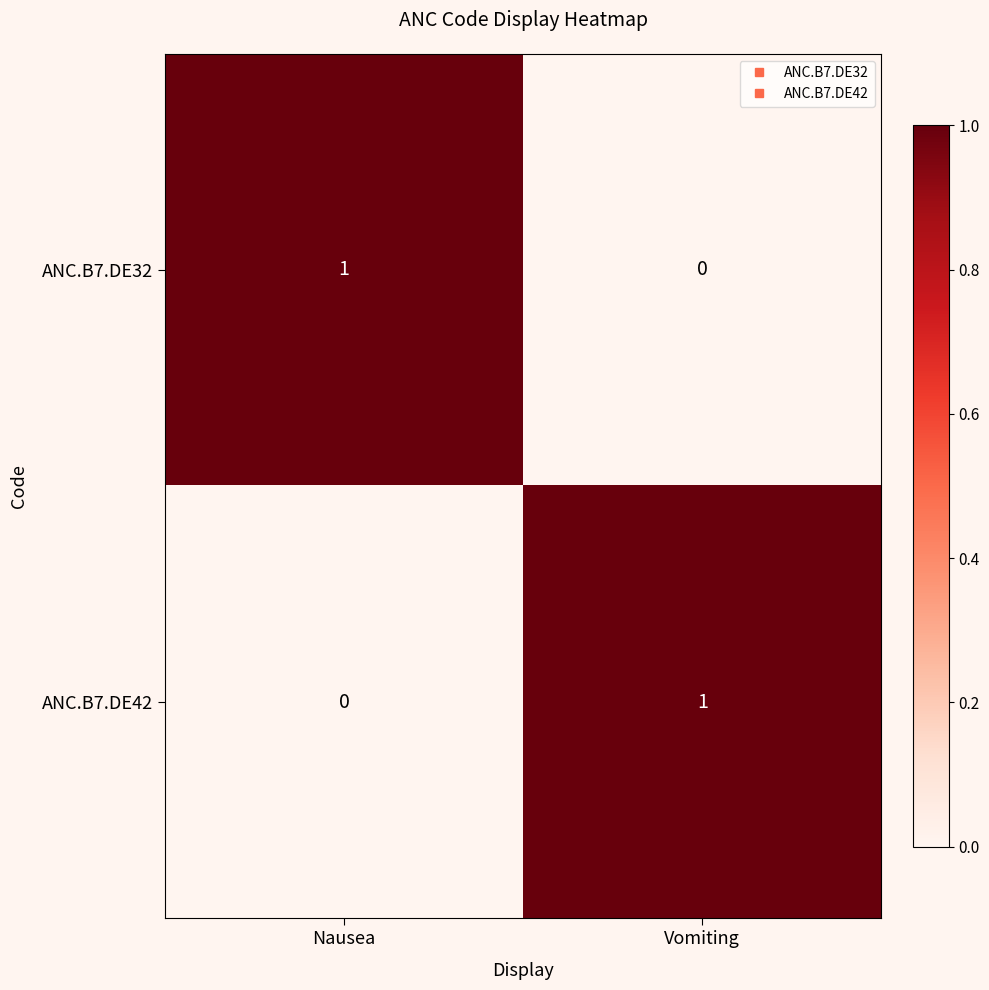

Is it true that ANC.B7.DE42 equals 0 at Vomiting?

False